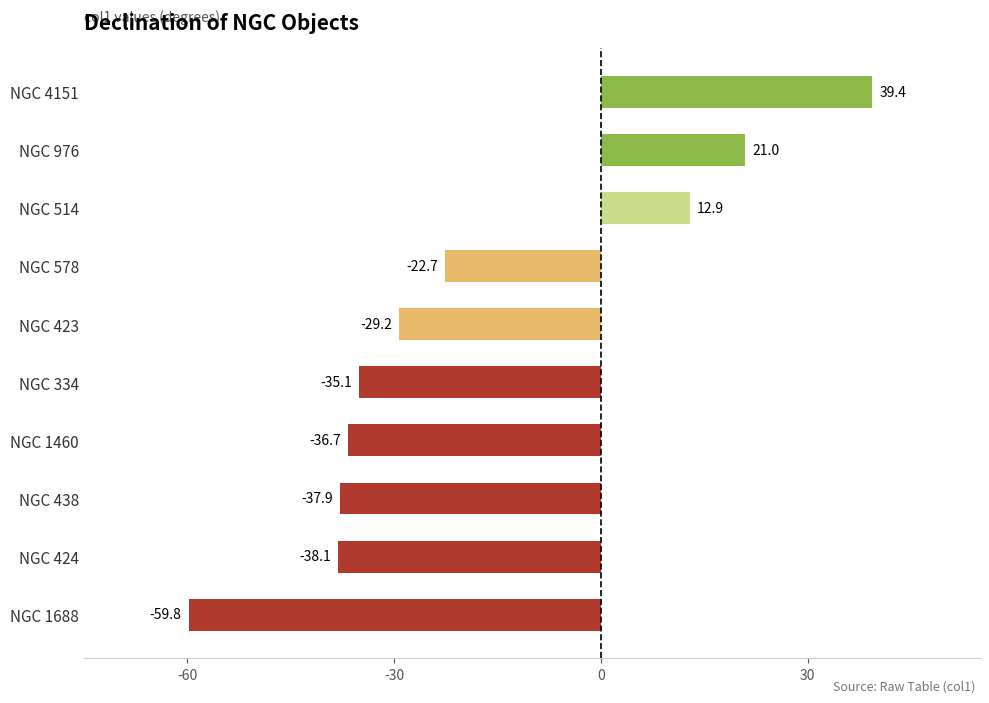

What is the change in value from NGC 424 to NGC 4151?

+77.5